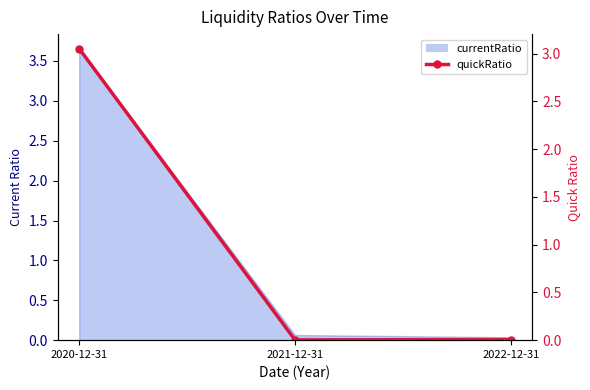

Reading left to right, what are all the values shown in this chart?

3.1	0.0	0.0